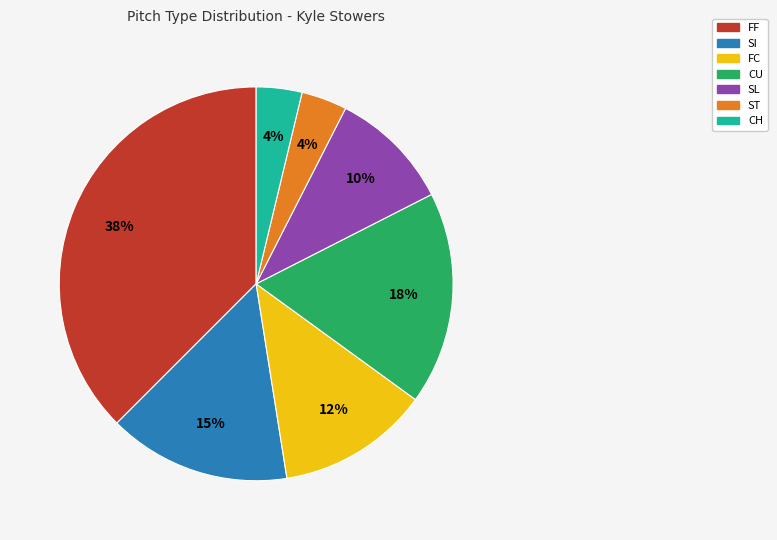

Is there any slice that represents more than half of the pie?

No